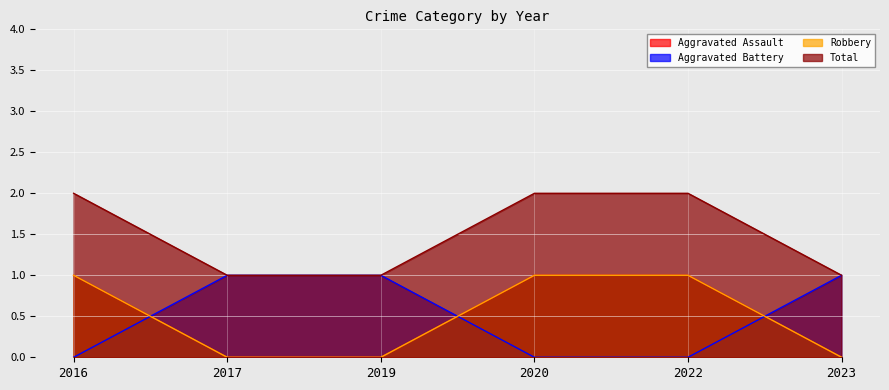

Is the value of Aggravated Battery at 2016 greater than the value of Total at 2020?

No